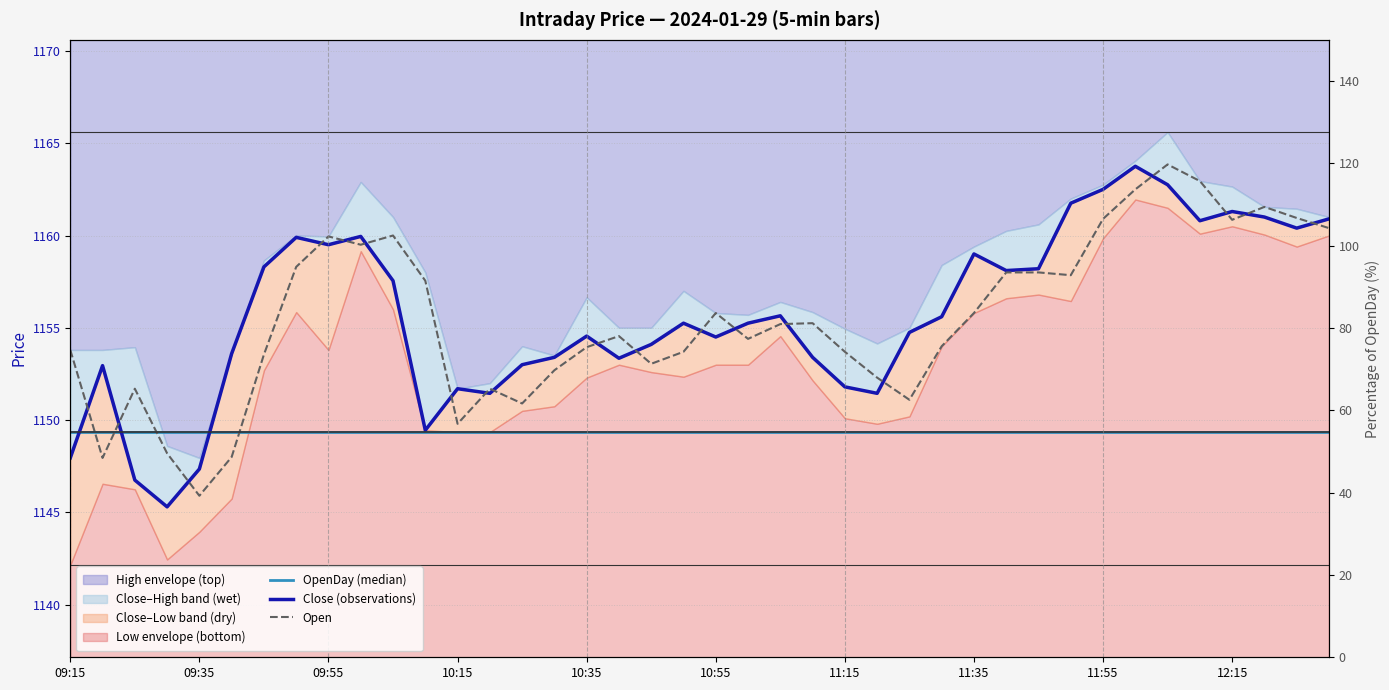

True or false: Close (observations) has a value of 262.5 at 31.

False